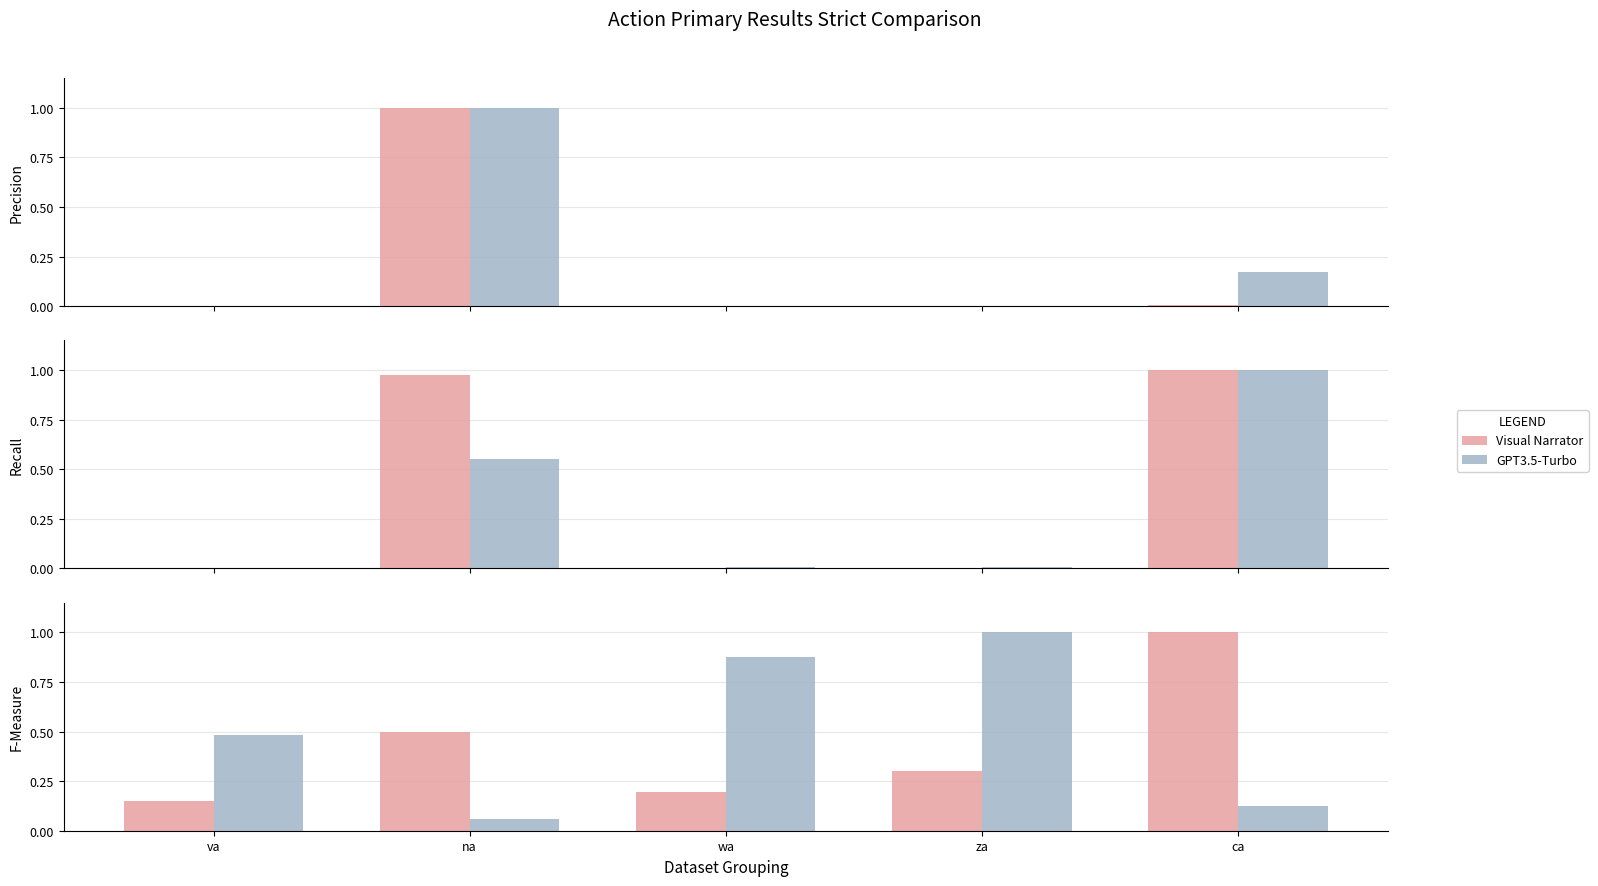

What is the difference between the second highest and second lowest values in the GPT3.5-Turbo series?

0.7